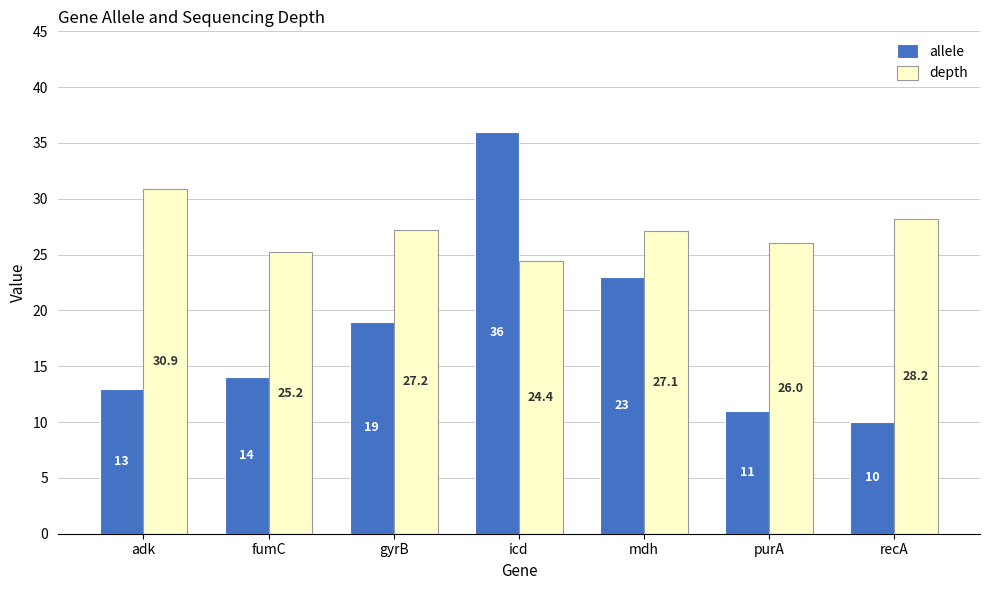

What is the total value across all series at fumC?

39.2